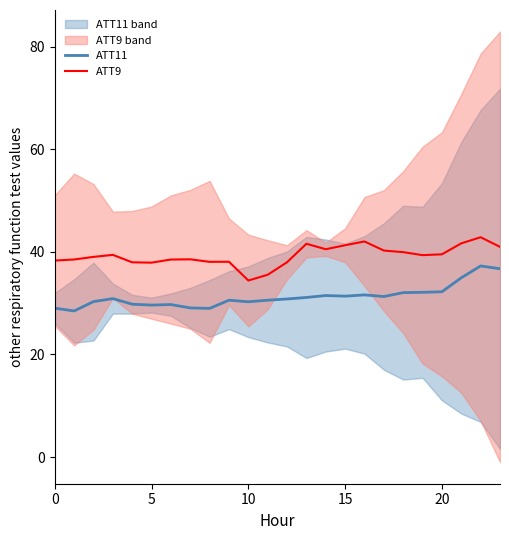

What is the lowest value of the ATT11 series?

28.5